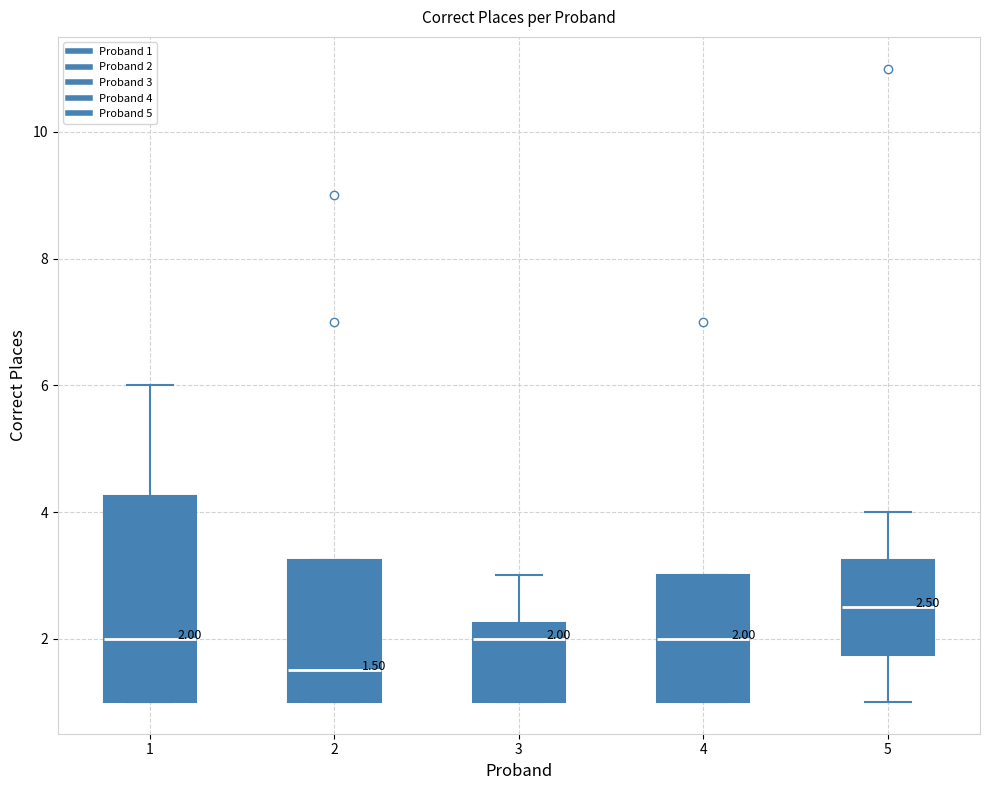

Which box is the tallest, from its lower edge to its upper edge?

1